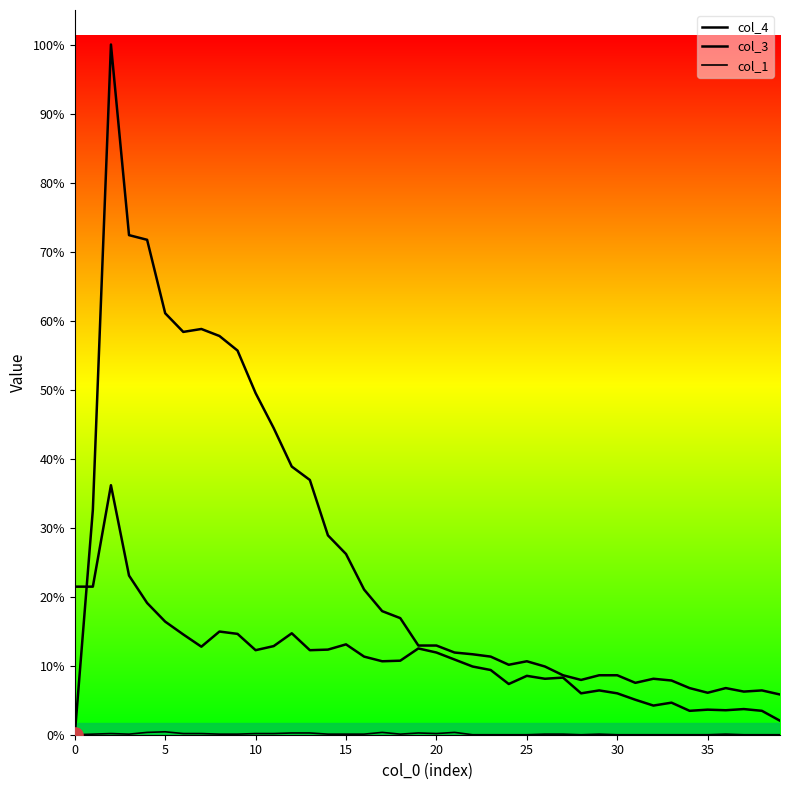

At how many categories does at least one series exceed 1120?

1